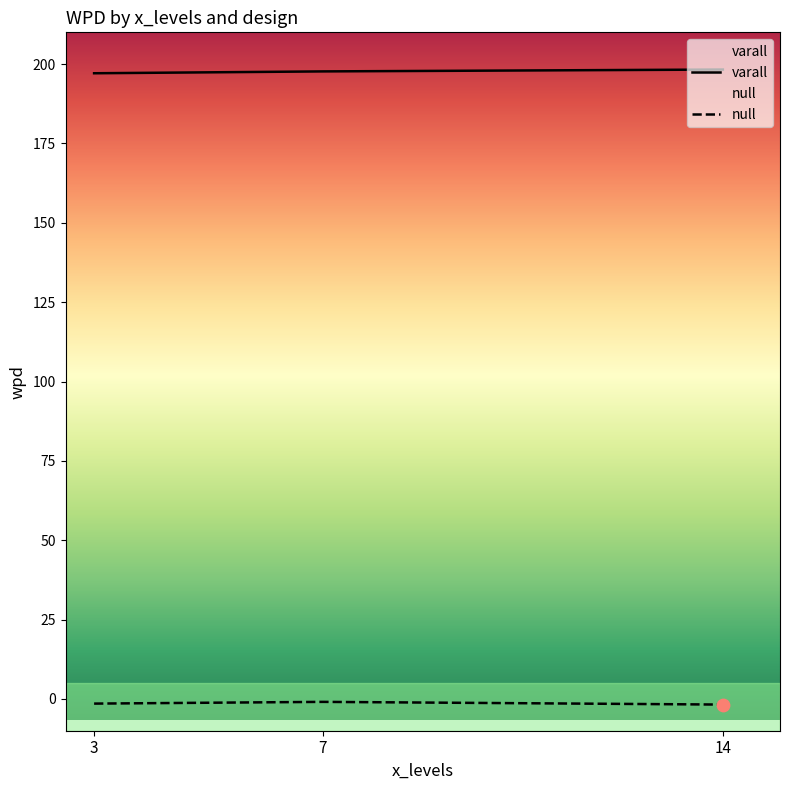

At how many categories does at least one series exceed 162?

3